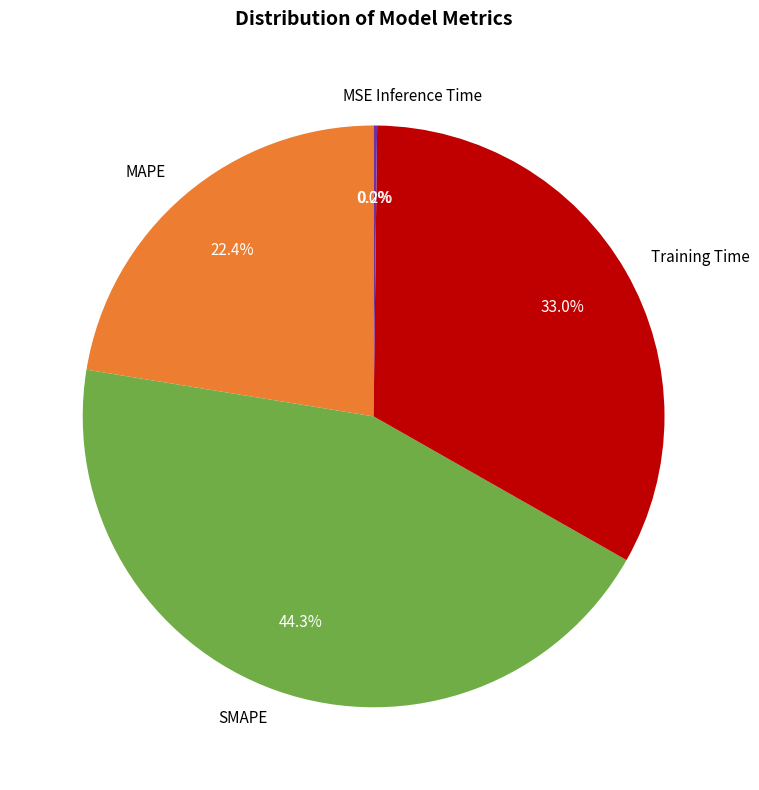

What percentage is the Training Time slice, to the nearest percent?

33%